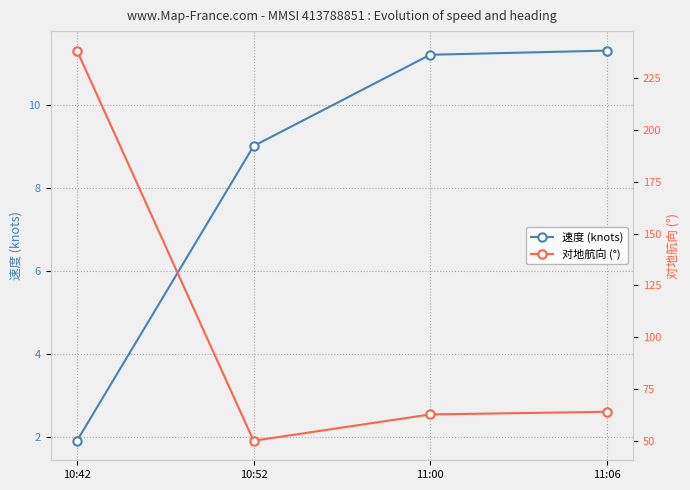

Reading right to left, extract all data points from this chart.

速度 (knots): 11:06=11.3	11:00=11.2	10:52=9.0	10:42=1.9
对地航向 (°): 11:06=64.0	11:00=62.7	10:52=50.0	10:42=238.4